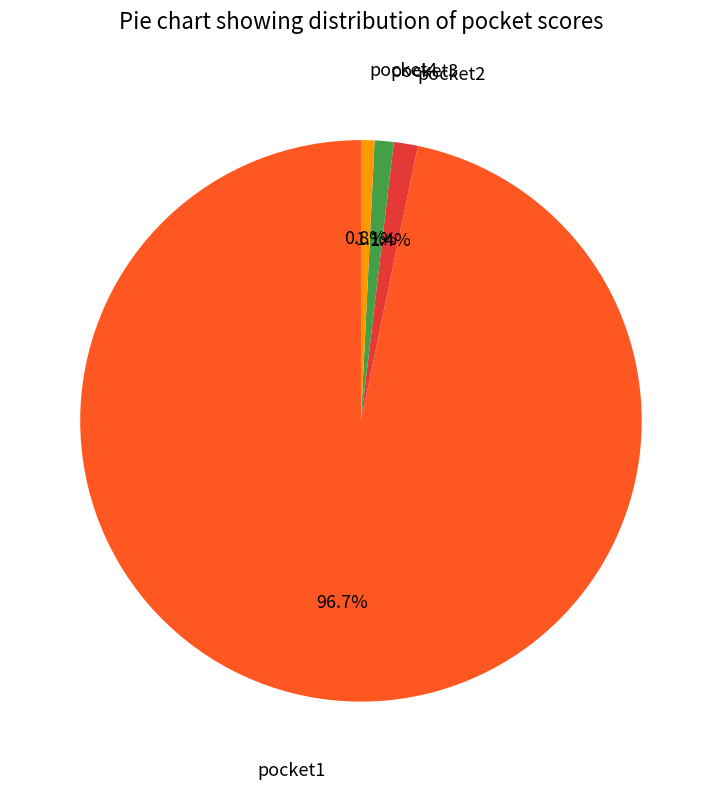

To the nearest percent, what is the combined percentage of pocket2 and pocket3?

2%